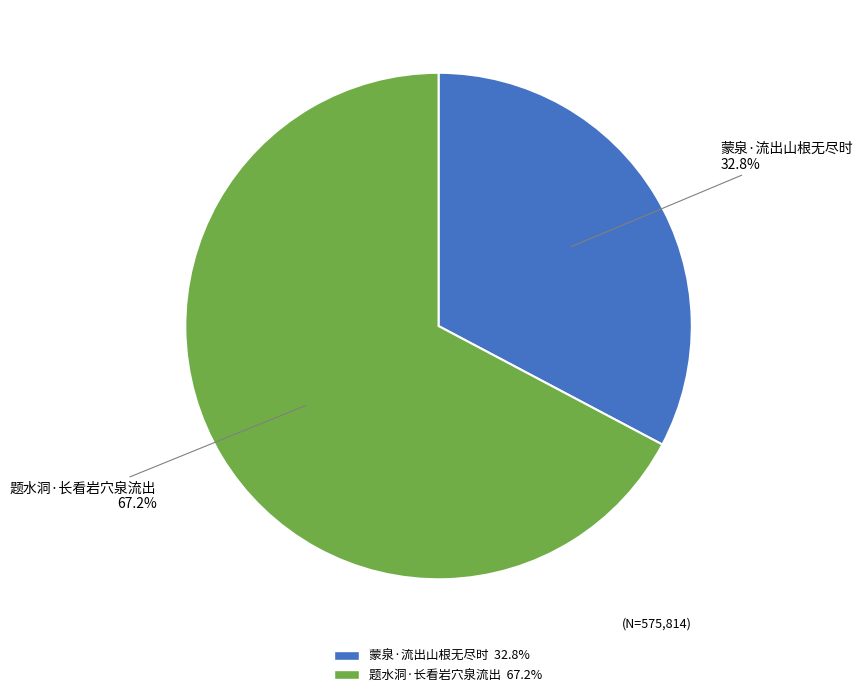

To the nearest percent, what is the difference between the 蒙泉·流出山根无尽时 and 题水洞·长看岩穴泉流出 slice percentages?

34%